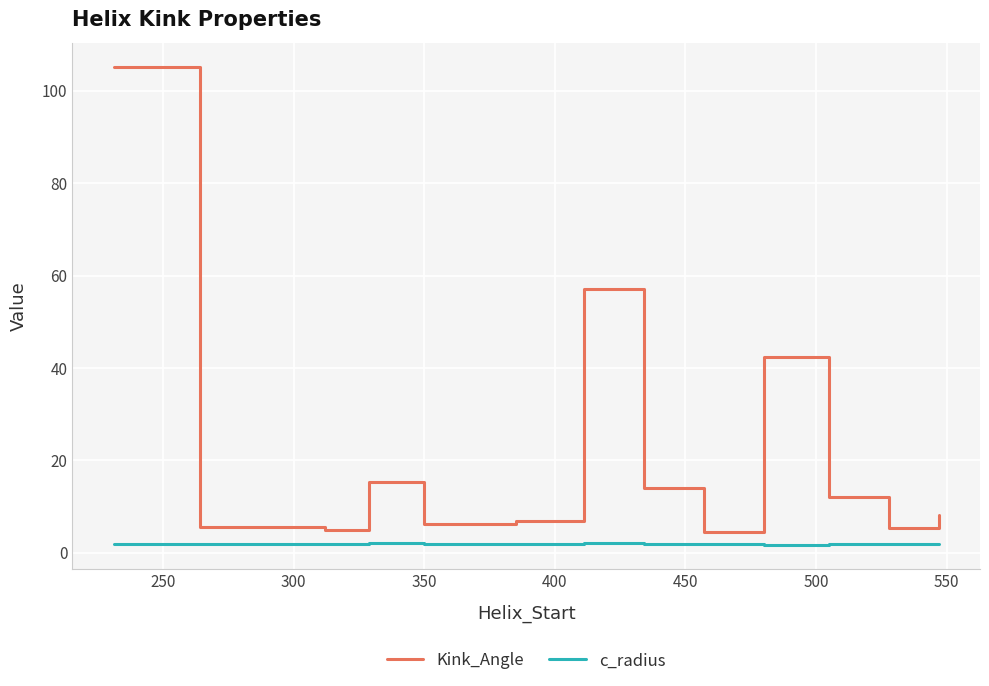

In c_radius, how many points are lower than both neighbors (excluding endpoints)?

4